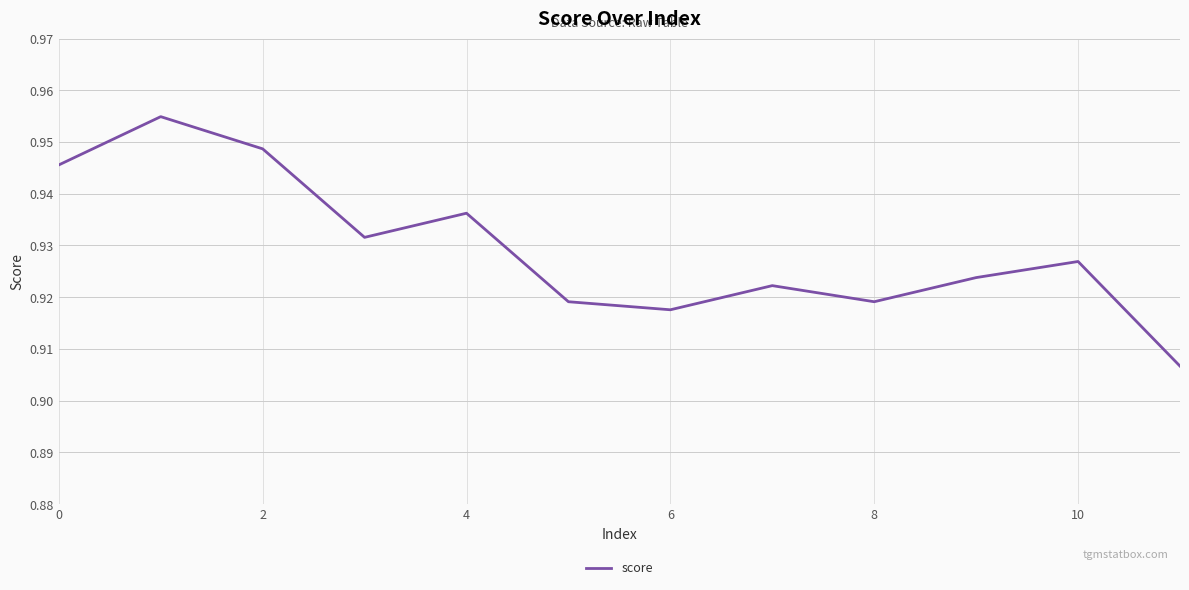

What is the average value?

0.9